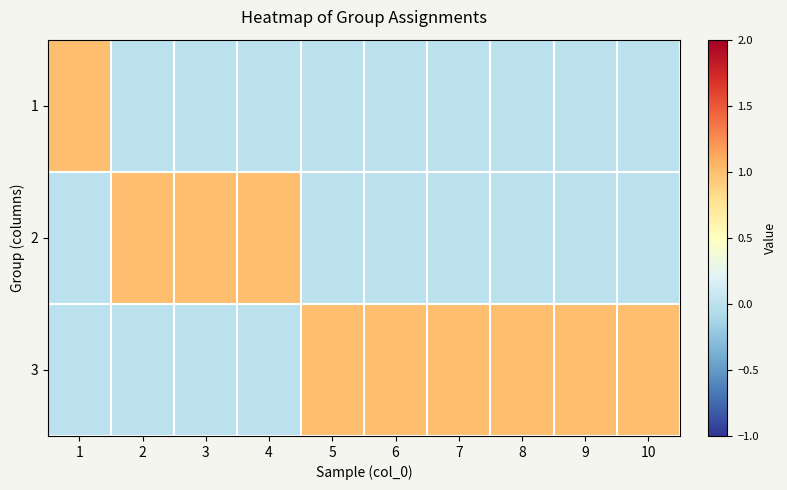

Reading left to right, list all the values displayed in this chart.

1: 1=1	2=0	3=0	4=0	5=0	6=0	7=0	8=0	9=0	10=0
2: 1=0	2=1	3=1	4=1	5=0	6=0	7=0	8=0	9=0	10=0
3: 1=0	2=0	3=0	4=0	5=1	6=1	7=1	8=1	9=1	10=1